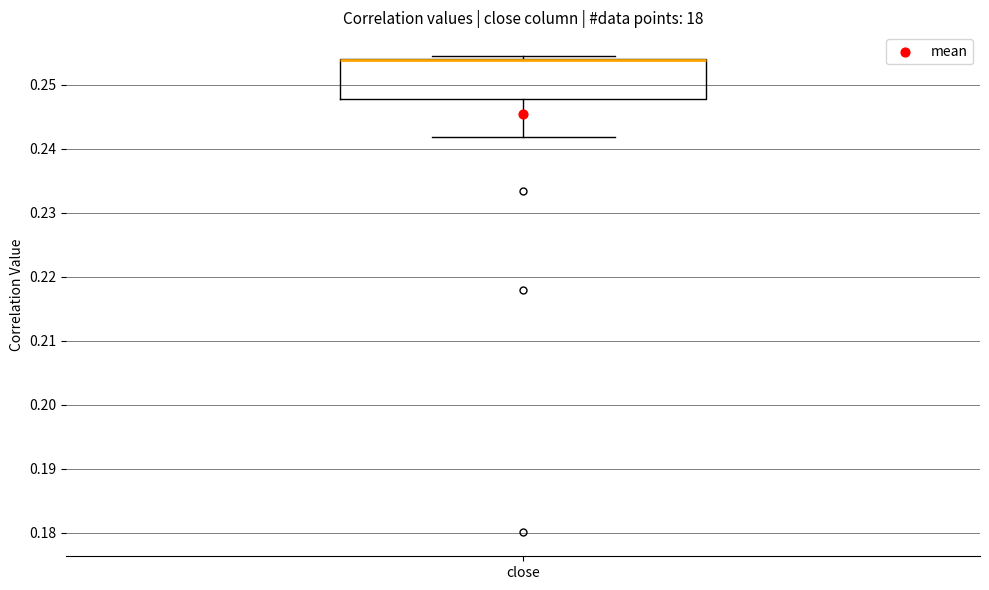

Where is the lower edge of the box for close on the y-axis? The values are not printed on the chart, so give them approximately, as read against the axis.

0.248